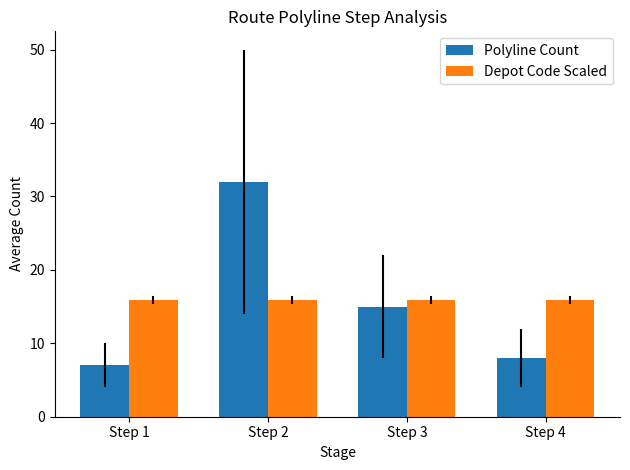

Rank the series by their maximum value, from highest to lowest.

Polyline Count, Depot Code Scaled